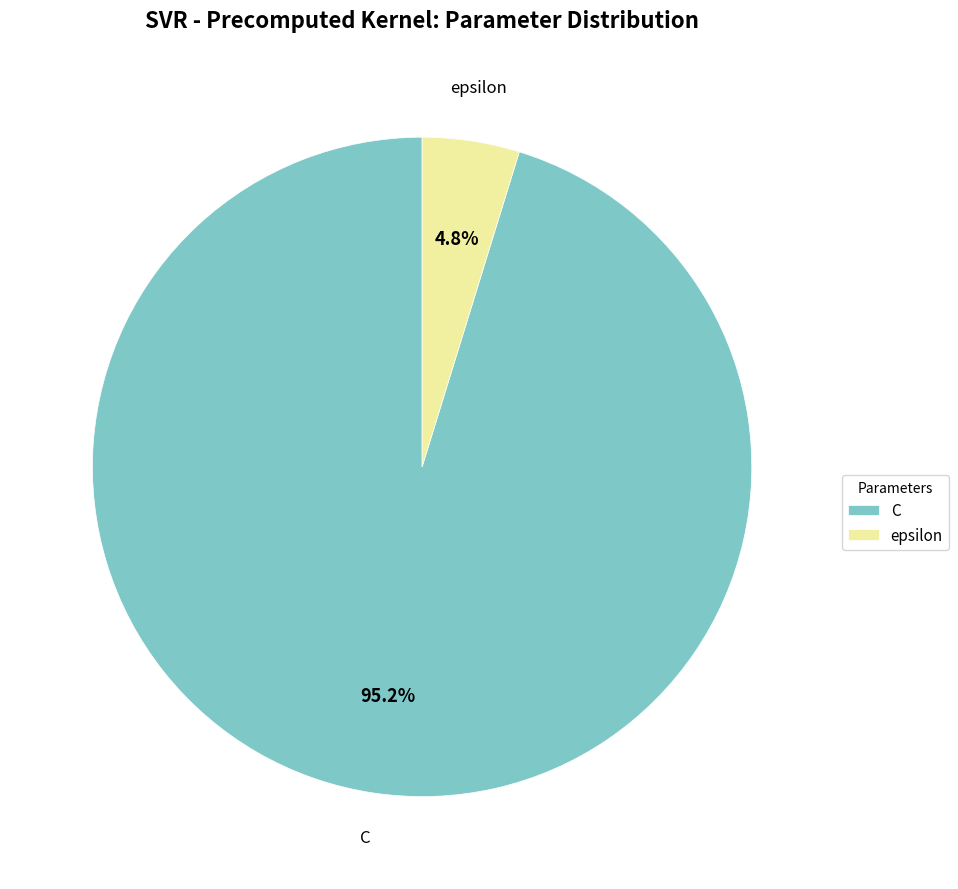

Between C and epsilon, which is larger?

C